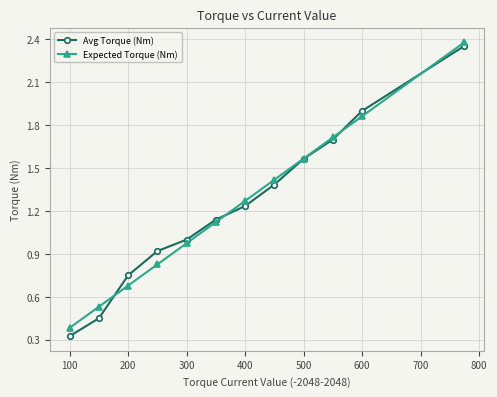

Which series has the largest range (max minus min)?

Avg Torque (Nm)